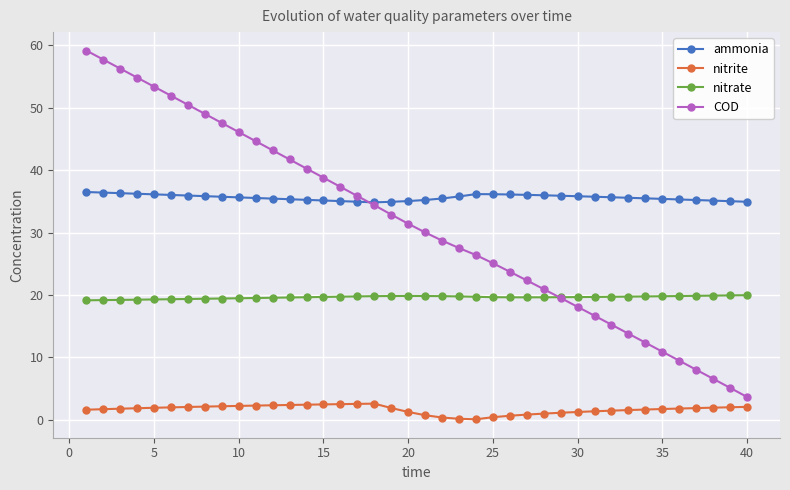

In nitrate, how many points are higher than both neighbors (excluding endpoints)?

1